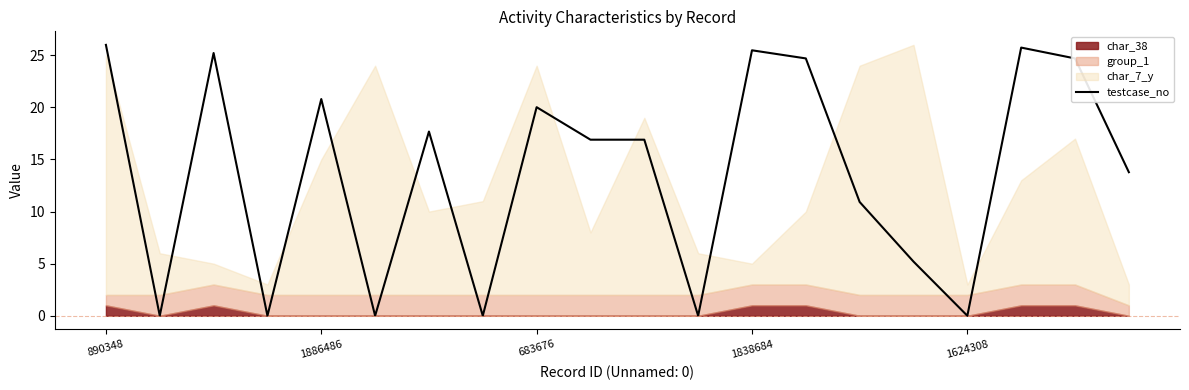

At which label is the value closest to 13?

19